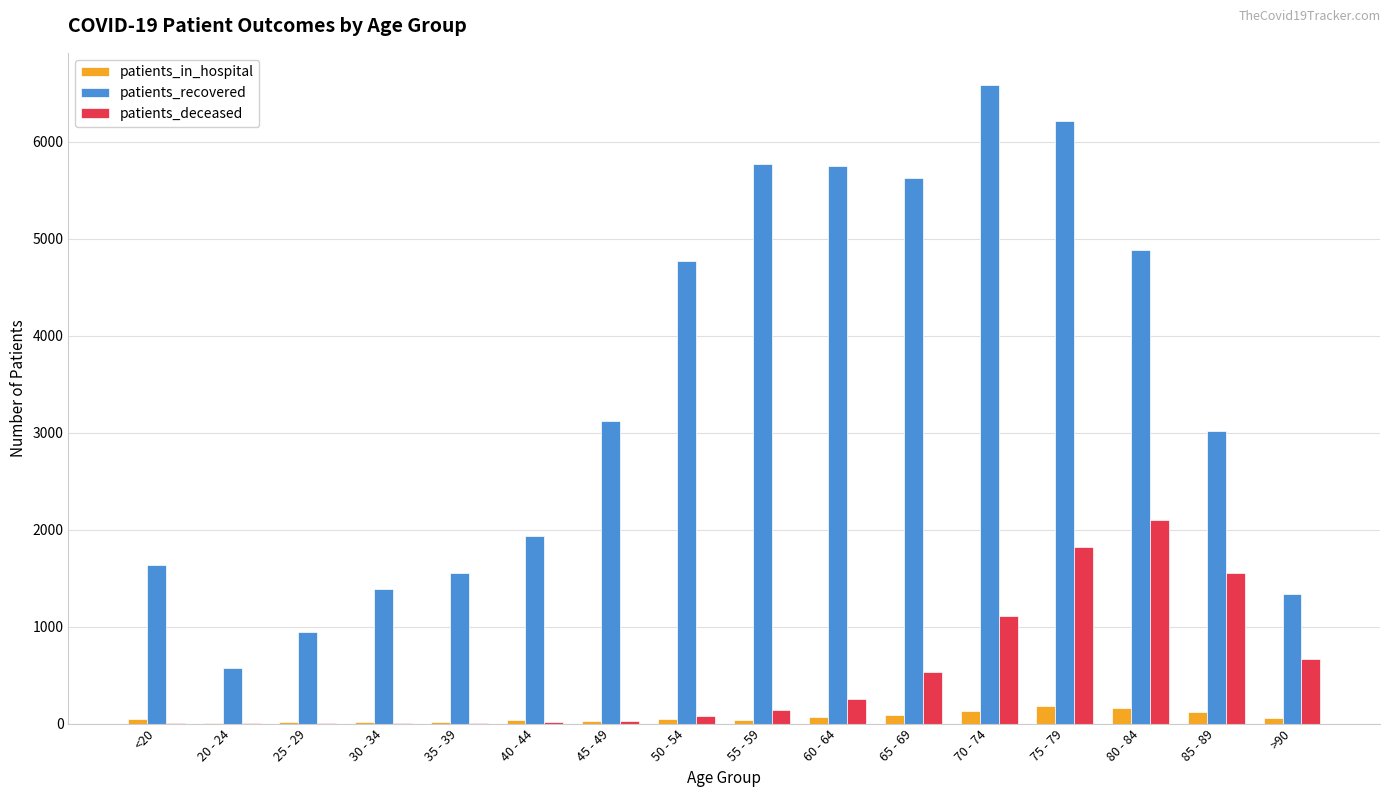

Which series has the largest total across all categories?

patients_recovered